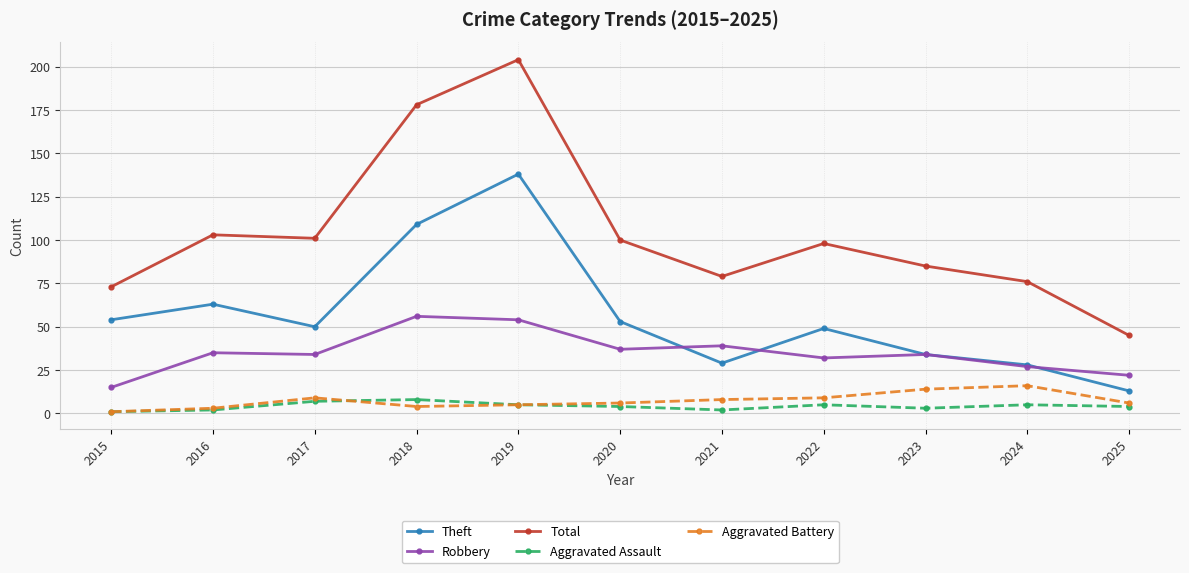

How many categories are shown in the chart?

11